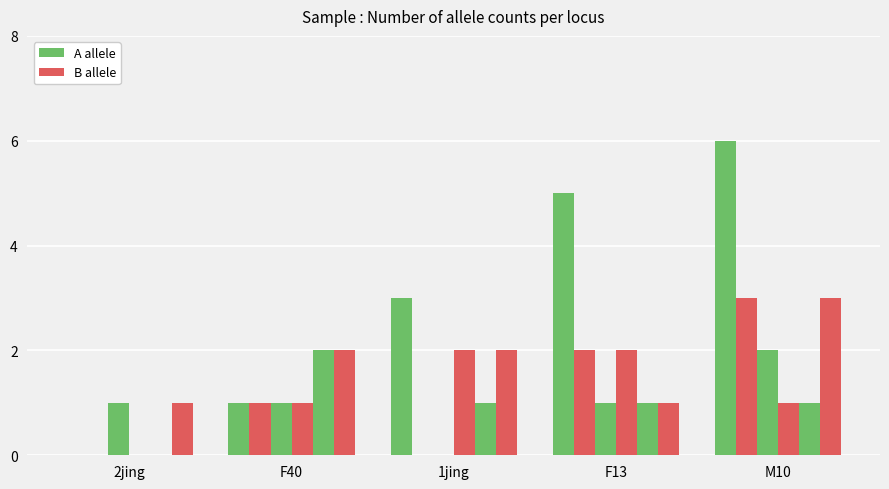

The value of CI01000095_3139593_3139614.B at F40 is 1. True or false?

False